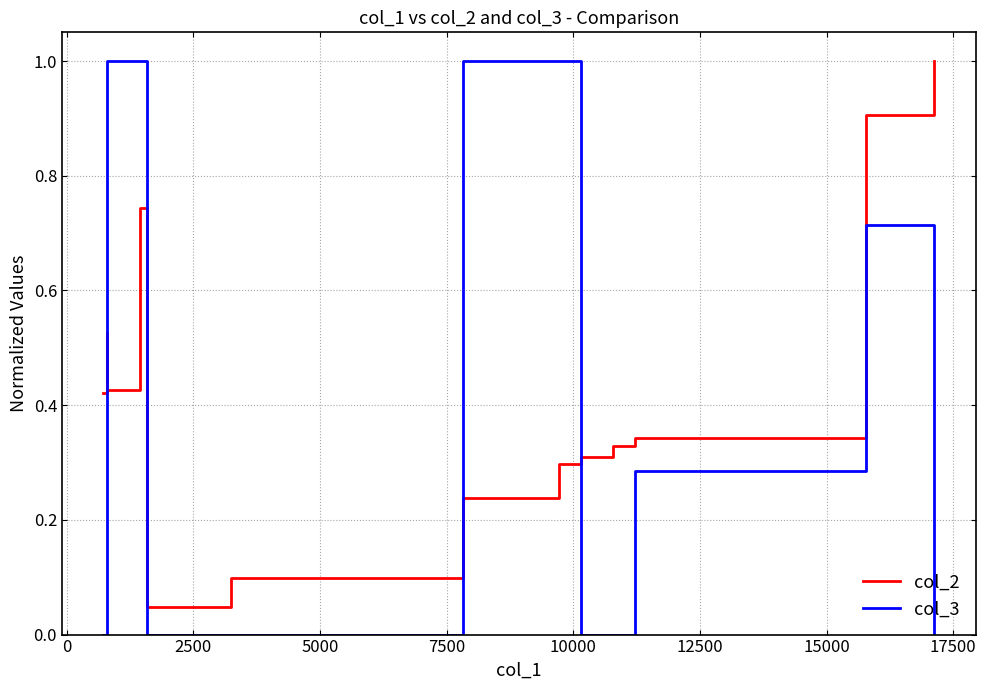

List the series in order of their overall mean, lowest first.

col_3, col_2